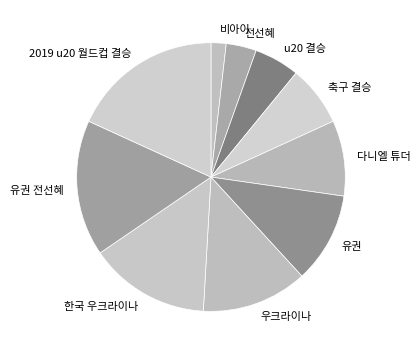

Which has a higher value, 한국 우크라이나 or 유권?

한국 우크라이나